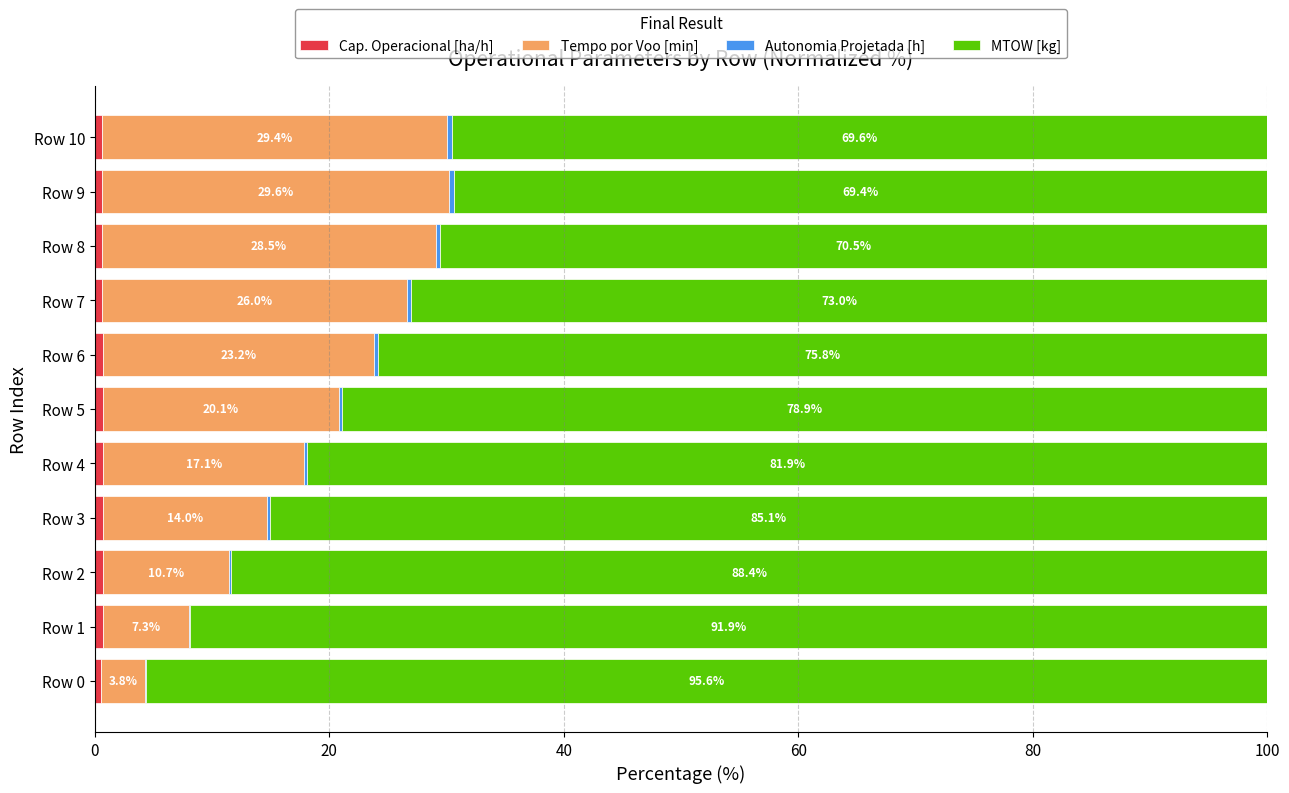

What is the highest value of the Cap. Operacional [ha/h] series?

0.7